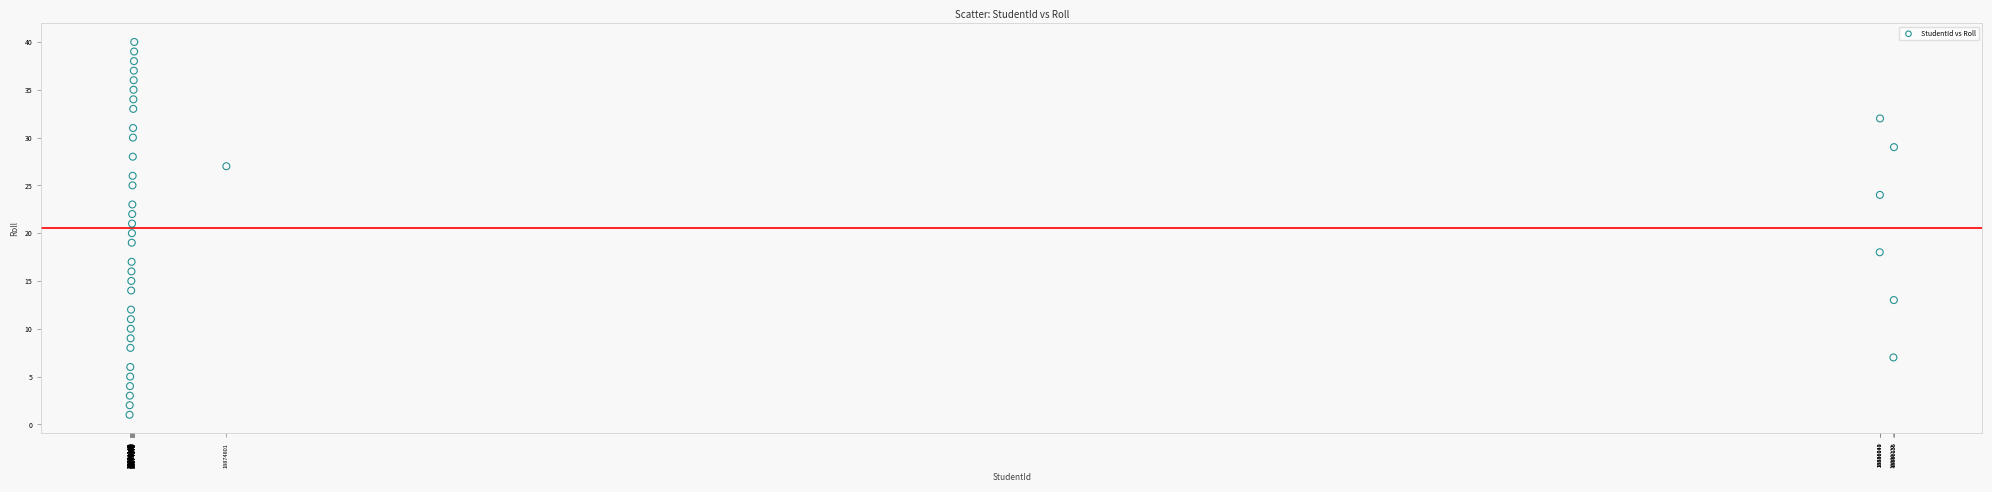

What is the range of Y values (max minus min)?

39